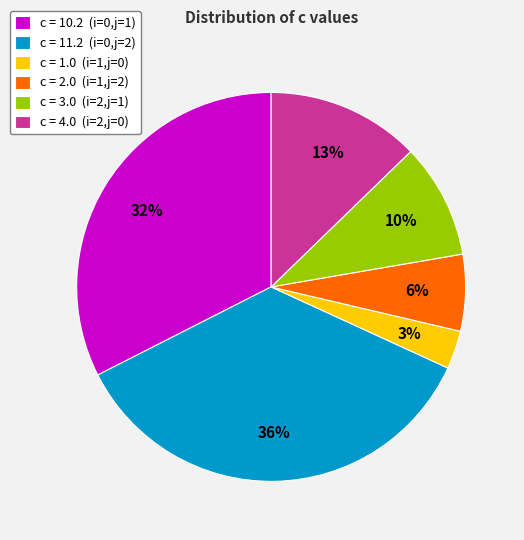

The c = 11.2 (i=0,j=2) slice represents 23% of the pie. True or false?

False